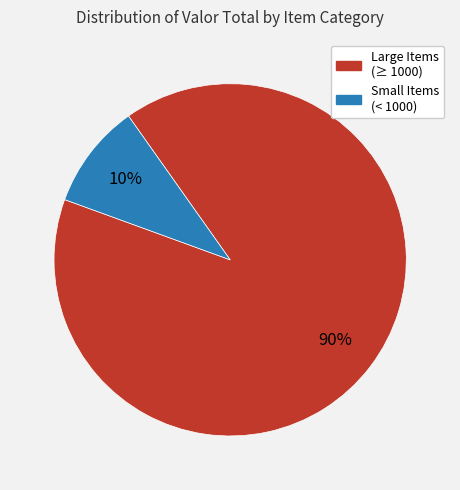

Does any single category account for the majority?

Yes